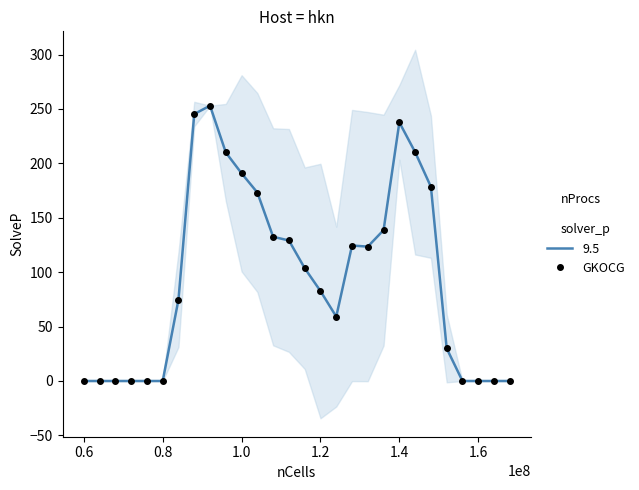

Is this an area chart (filled region under the line)?

No